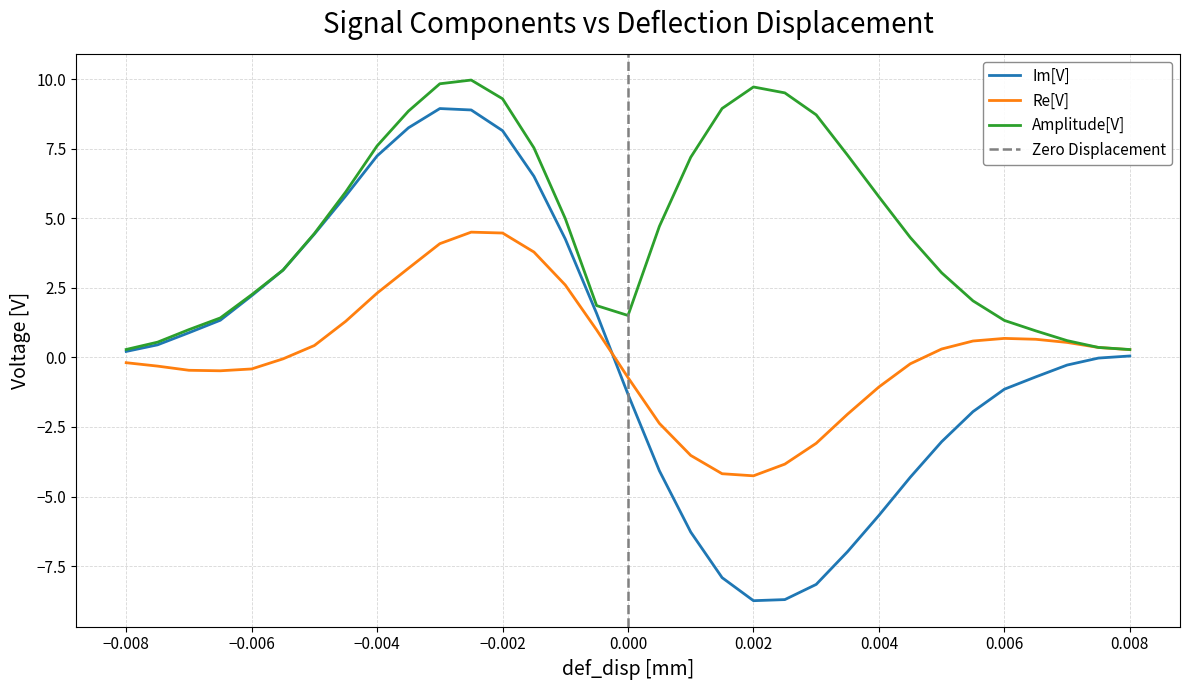

What is the minimum value for Re[V]?

-4.3